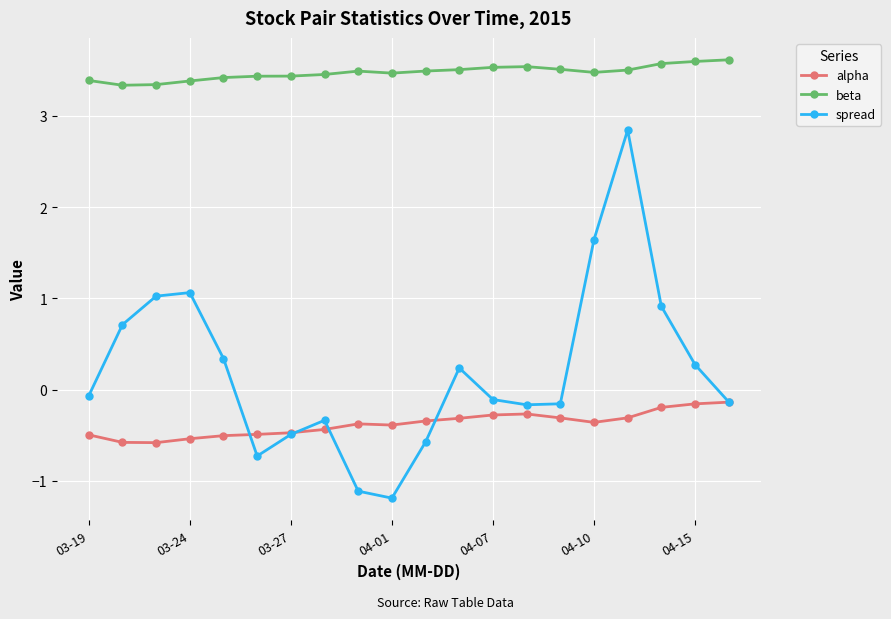

List the series in order of their peak value, lowest first.

alpha, spread, beta